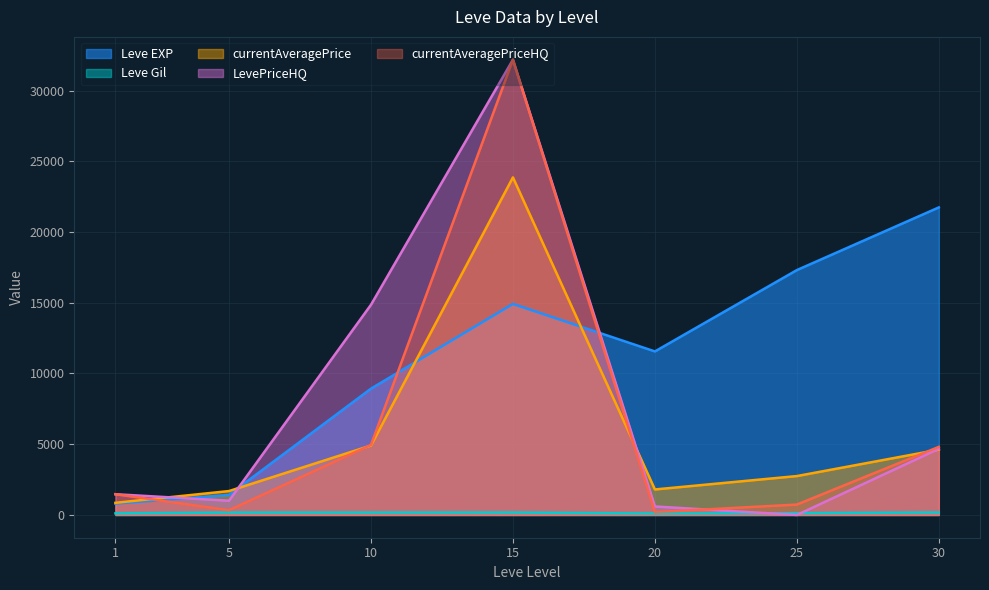

Reading left to right, transcribe all the data shown in this chart.

Leve EXP: 800.0	1420.0	8930.0	14920.0	11560.0	17310.0	21740.0
Leve Gil: 113.0	169.0	169.0	172.0	101.0	126.0	175.0
currentAveragePrice: 858.4	1689.5	4908.6	23863.3	1803.2	2749.5	4615.0
LevePriceHQ: 1466.0	1005.0	14858.7	32185.8	600.0	0.0	4677.0
currentAveragePriceHQ: 1466.0	335.0	4952.9	32185.8	200.0	733.3	4813.8